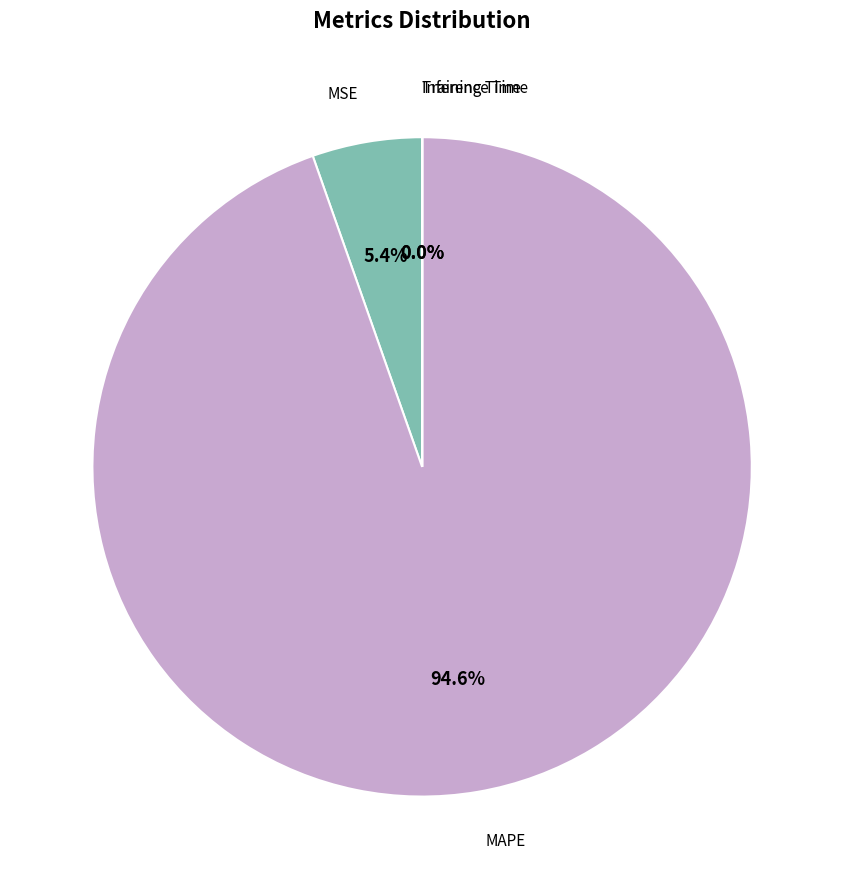

To the nearest percent, what is the average slice percentage?

25%